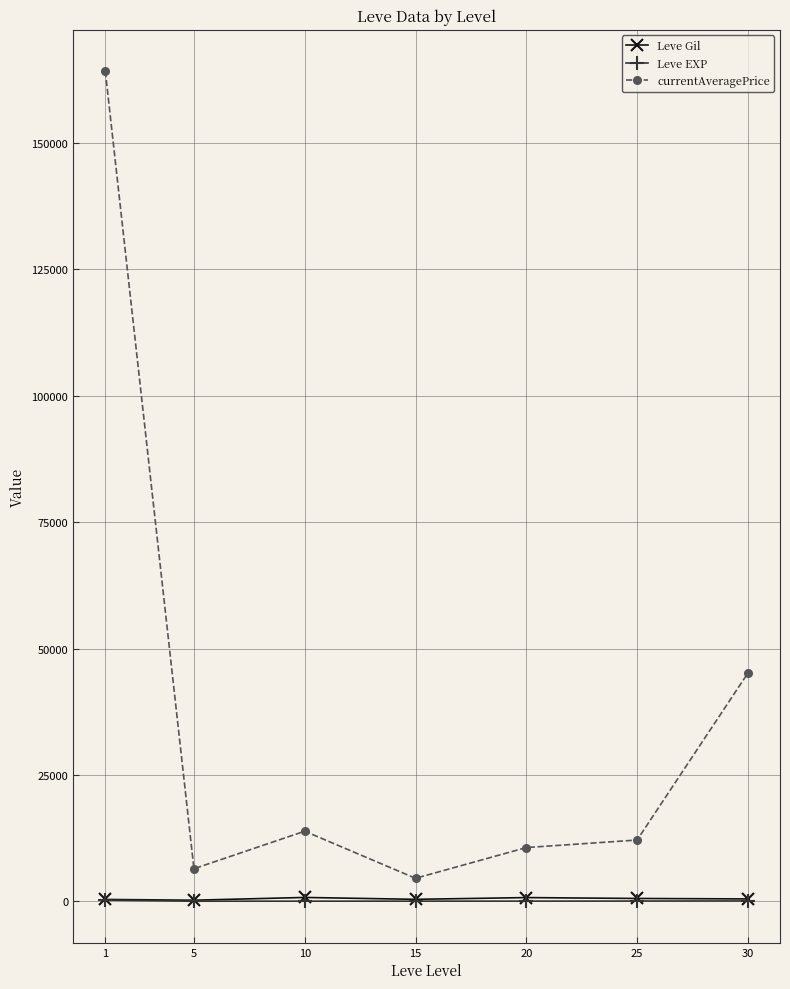

What is the value of the currentAveragePrice point at the 6th from the left?

12105.8